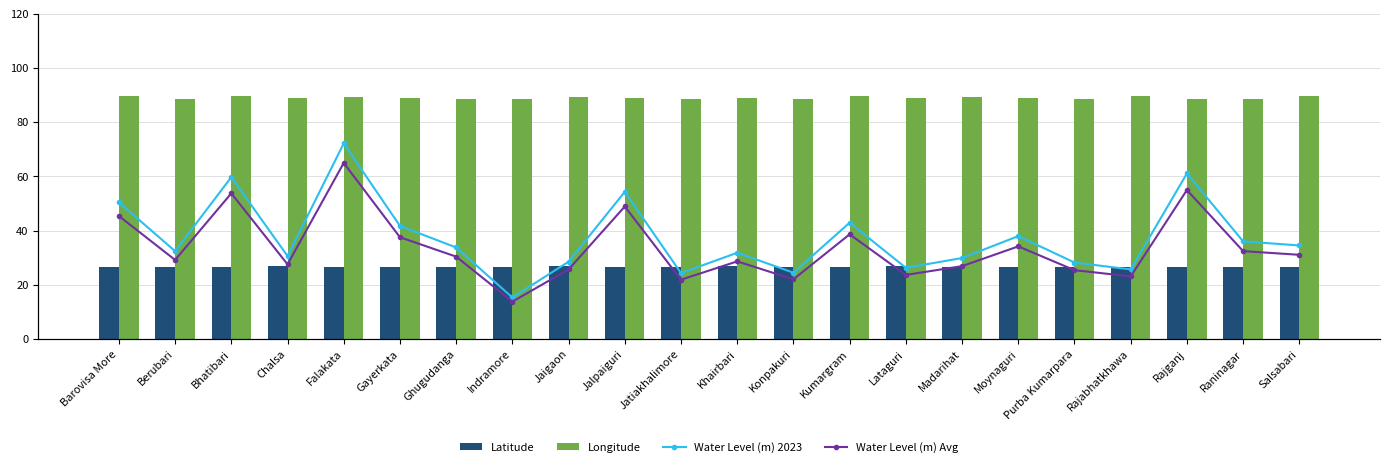

What is the lowest value of the Longitude series?

88.4